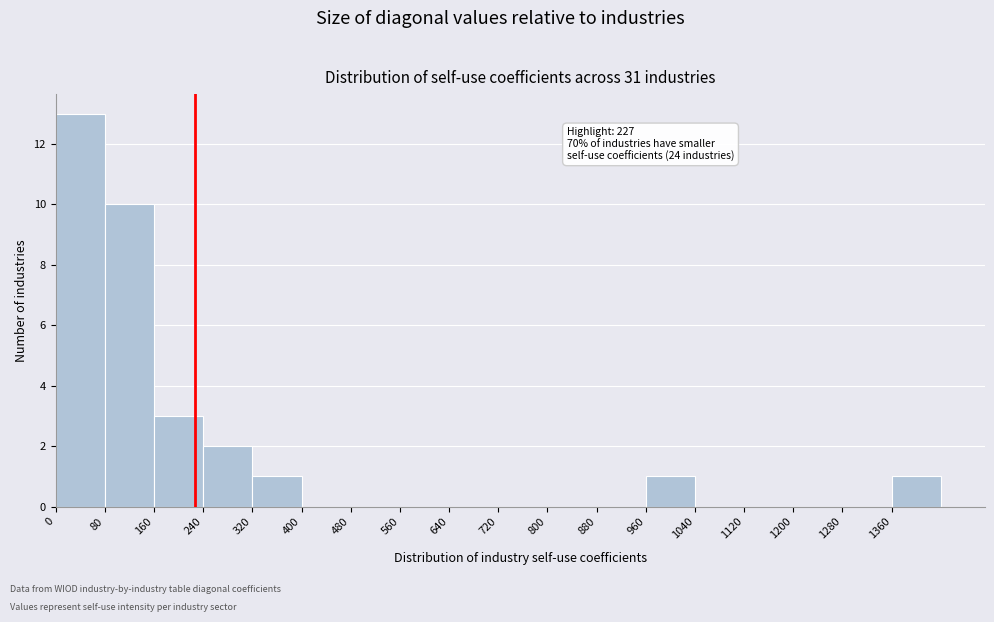

Which range on the x-axis has the tallest bar?

0 to 80